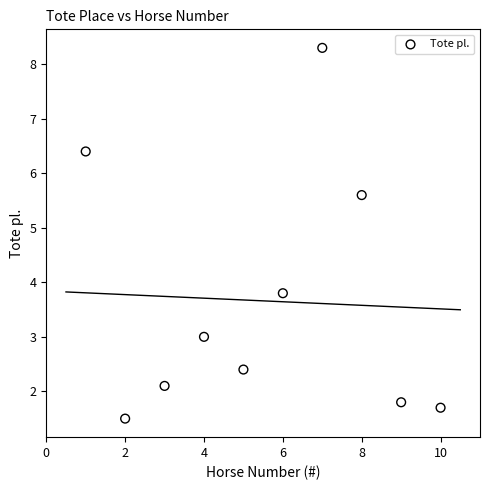

What is the average X value?

5.5